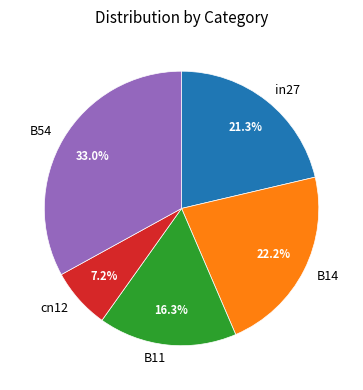

Which has a higher value, B11 or cn12?

B11